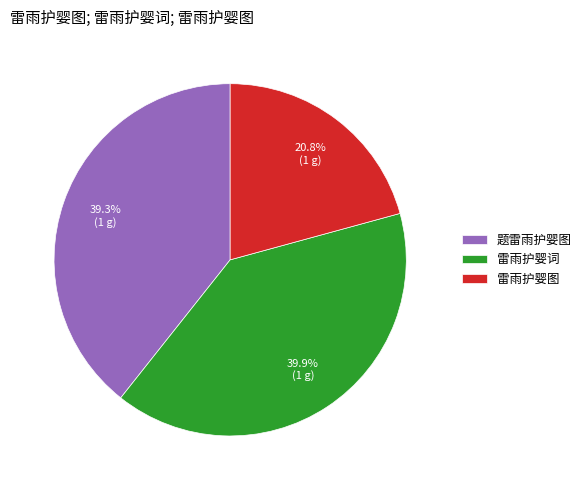

To the nearest percent, what is the average slice percentage?

33%